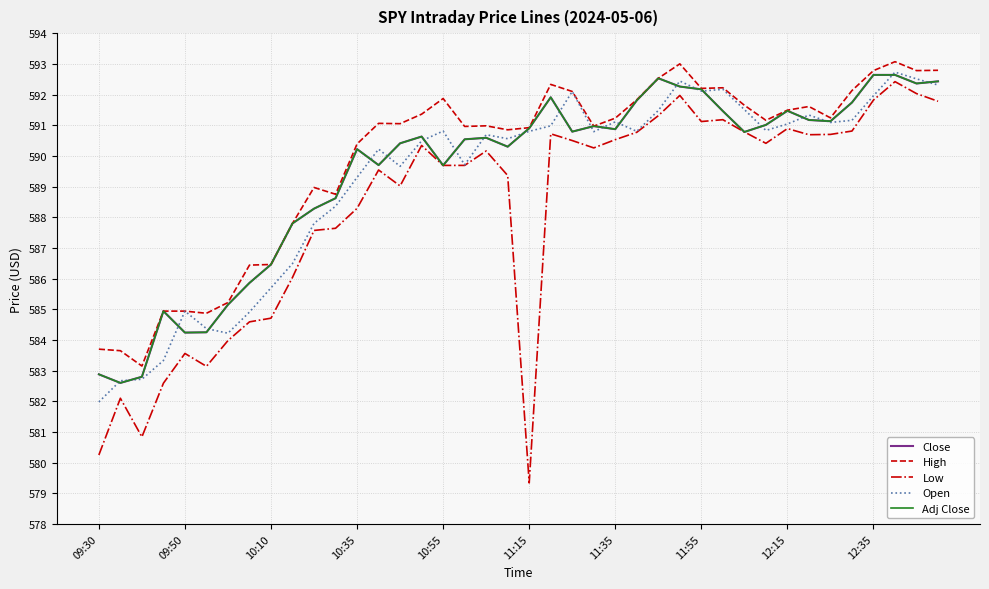

Is this an area chart (filled region under the line)?

No